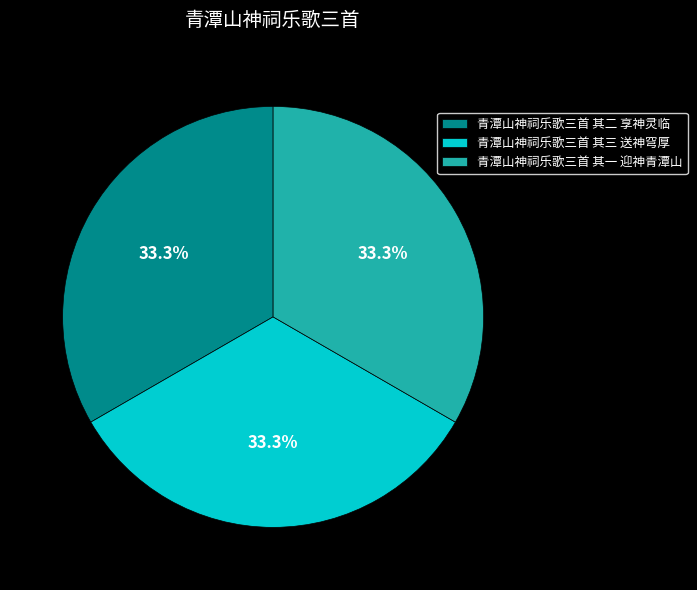

How many segments does this pie chart have?

3